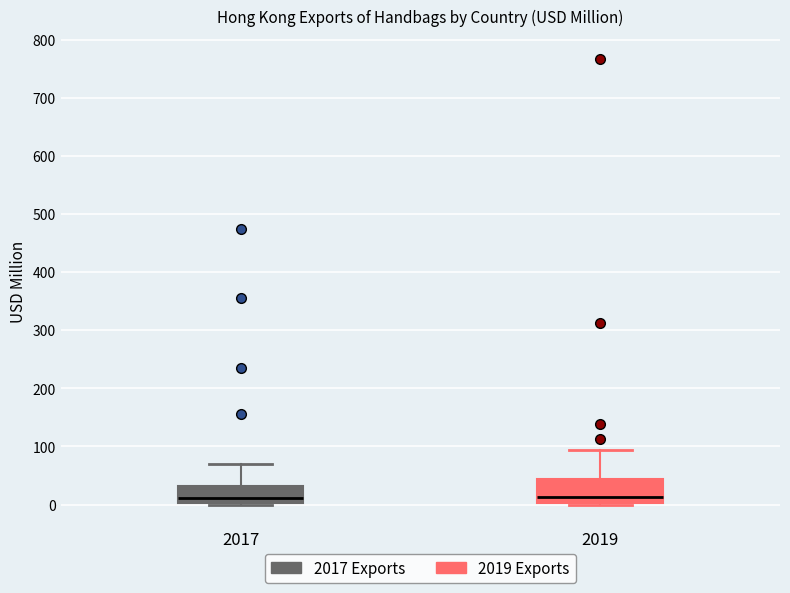

Where does the upper whisker of the box at x = 2019 end on the y-axis? The values are not printed on the chart, so give them approximately, as read against the axis.

90